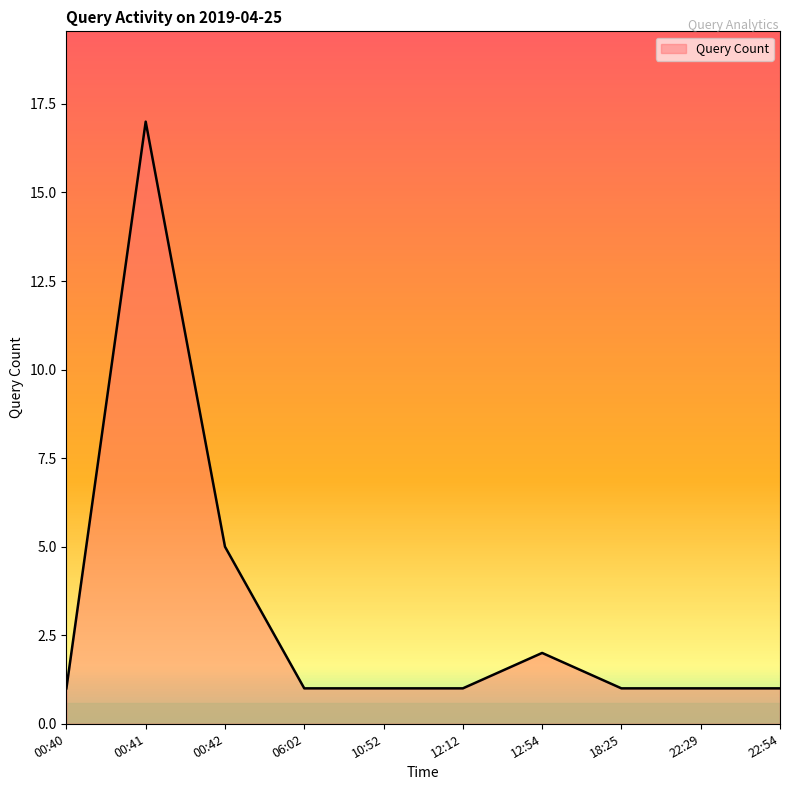

What is the change in value from 00:41 to 00:42?

-12